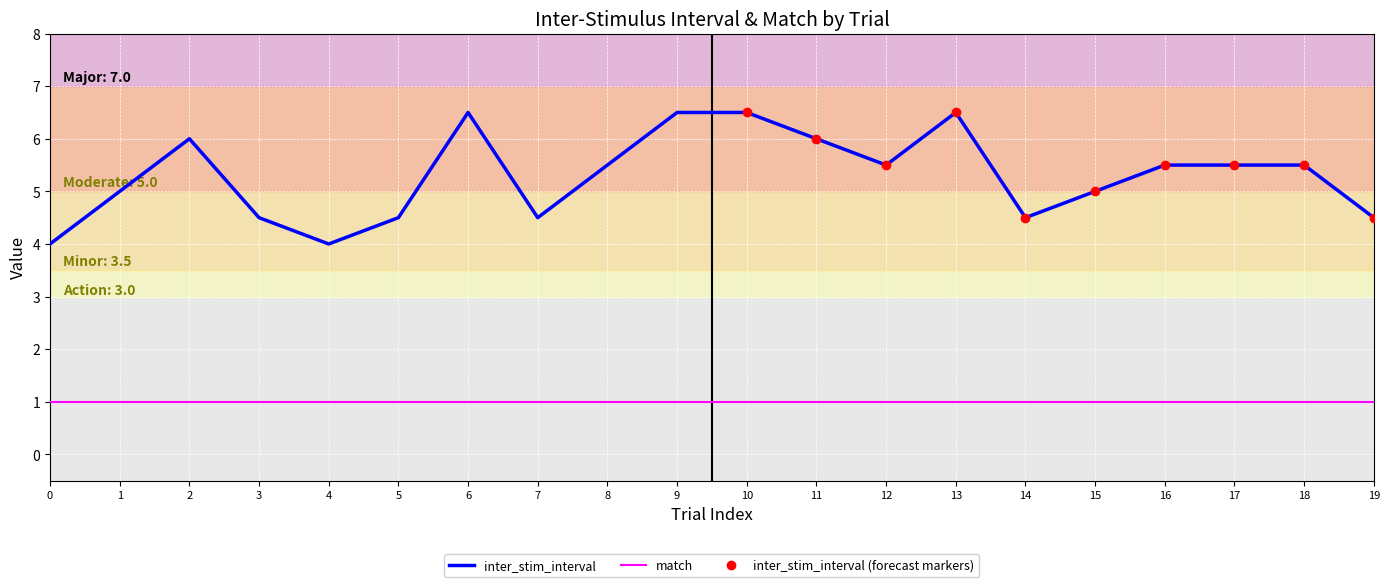

What is the value of the 3rd point from the left?

6.0